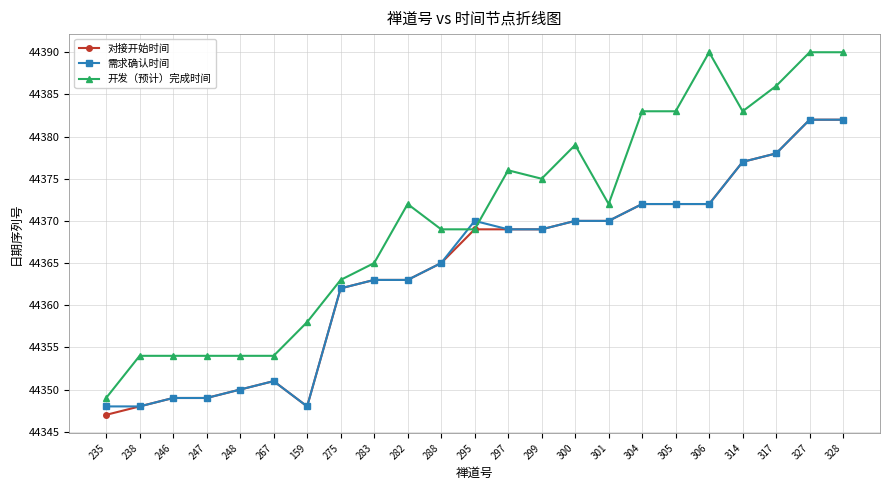

What is the difference between the second highest and second lowest values in the 开发（预计）完成时间 series?

36